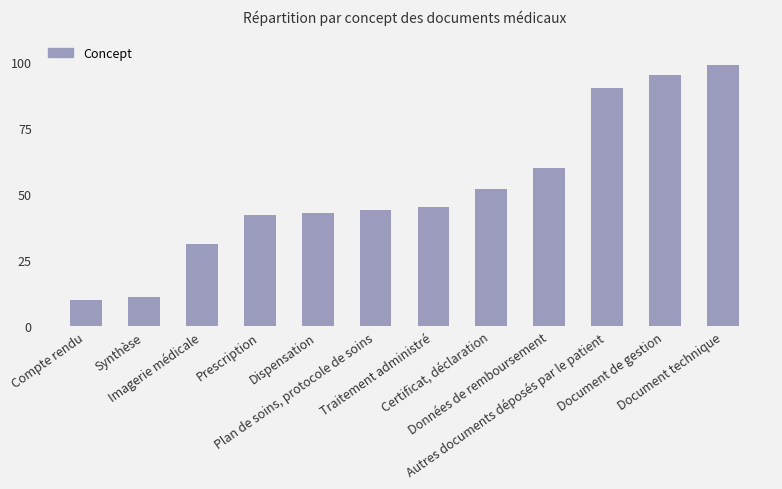

At which label is the value closest to 54?

Certificat, déclaration